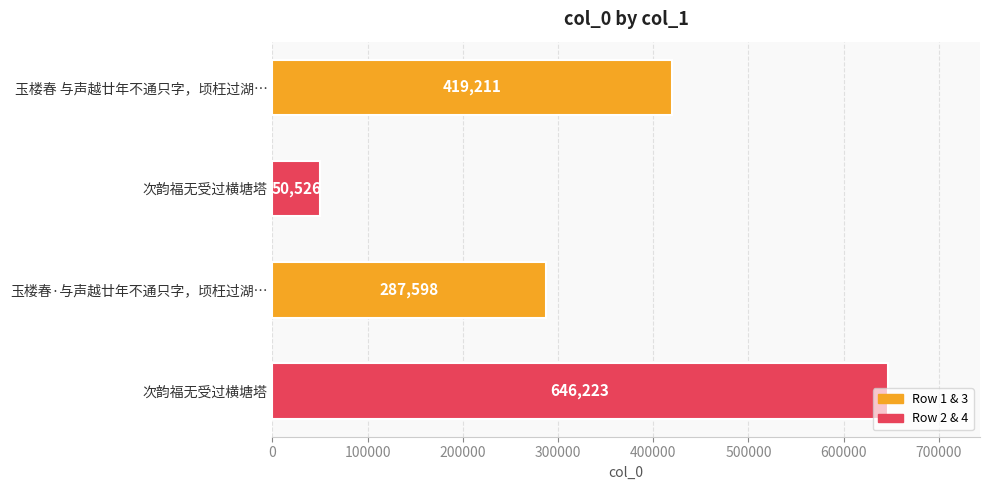

Count the values in the range 287598 to 646223.

3